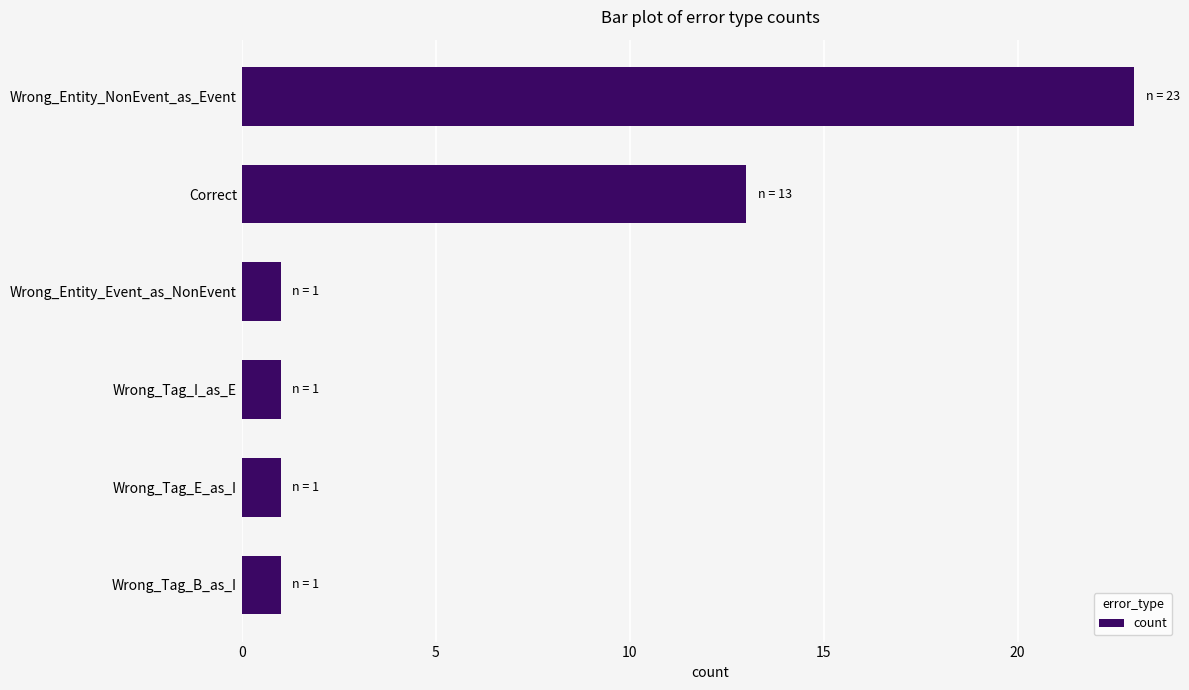

Where is the data nearest to the value 12?

Correct